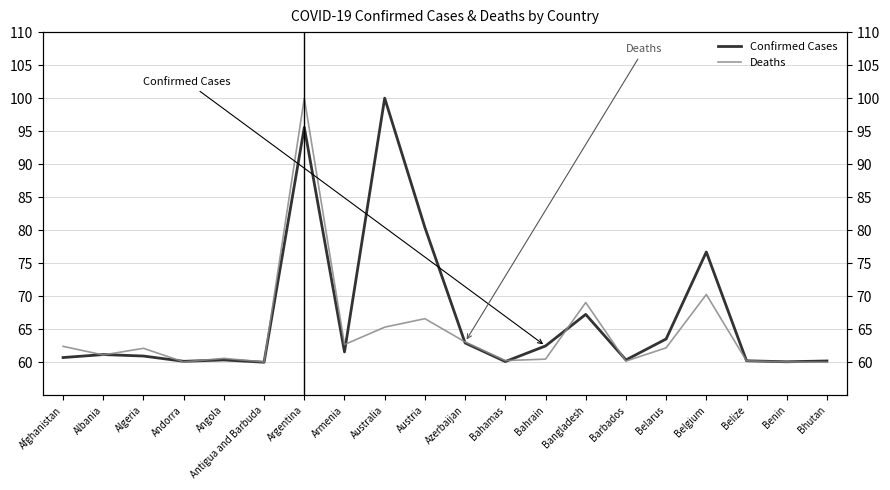

Between which two adjacent categories do Confirmed Cases and Deaths first intersect?

Afghanistan and Albania